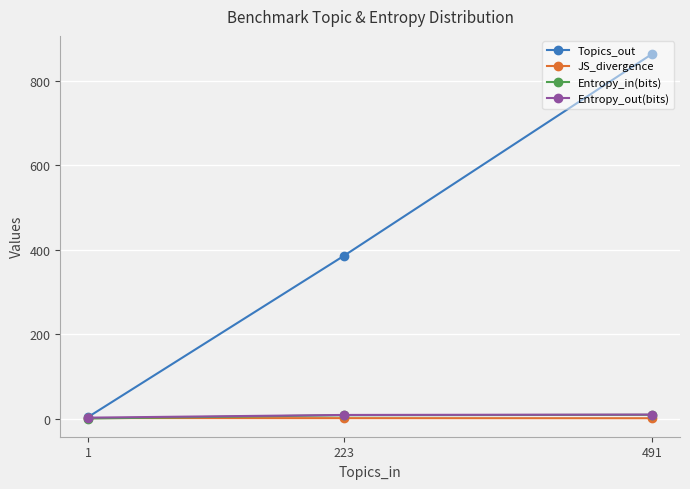

At how many categories does at least one series exceed 141?

2